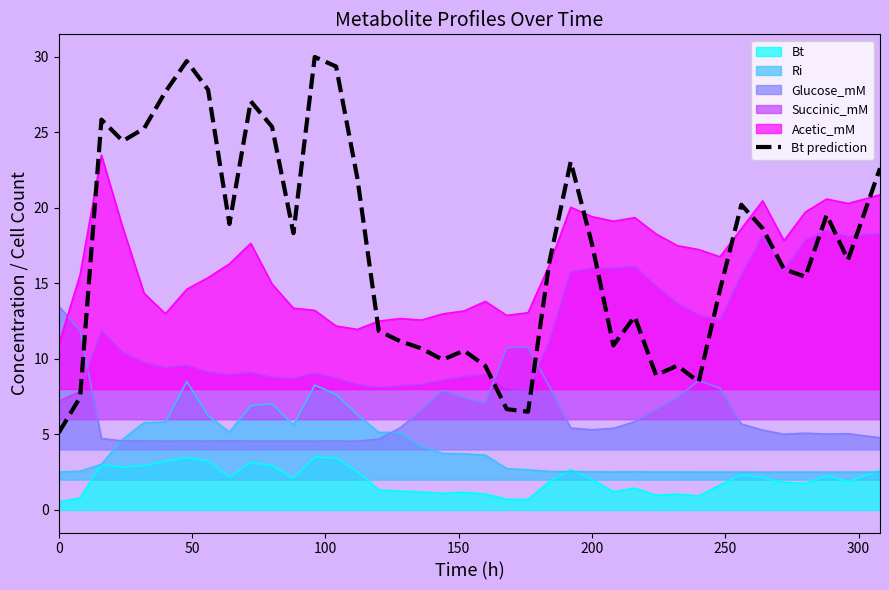

What is the maximum value shown in the chart?

30.0